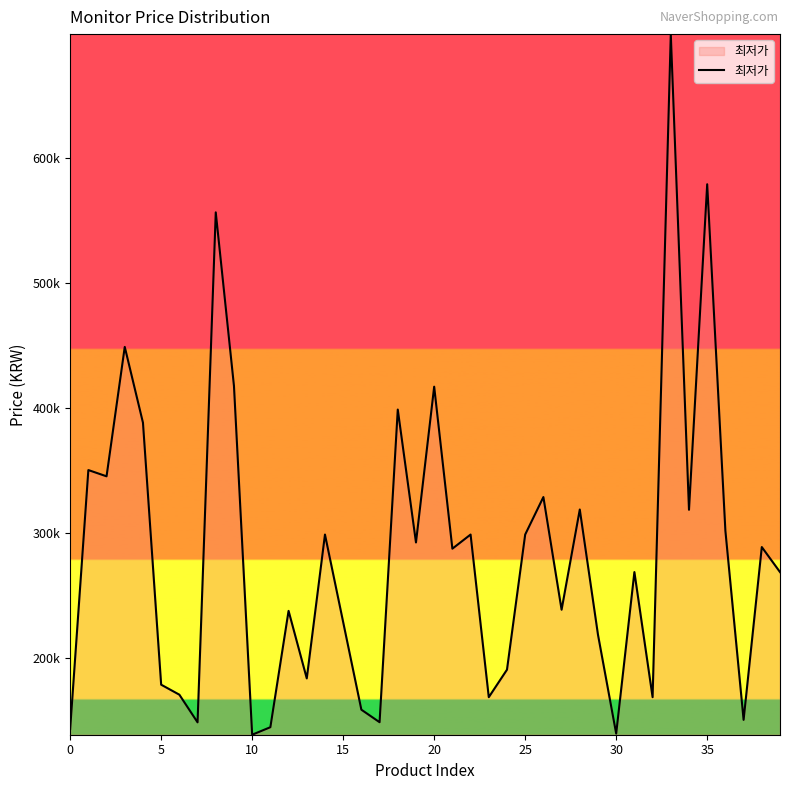

Does the chart display data point markers on the line(s)?

No